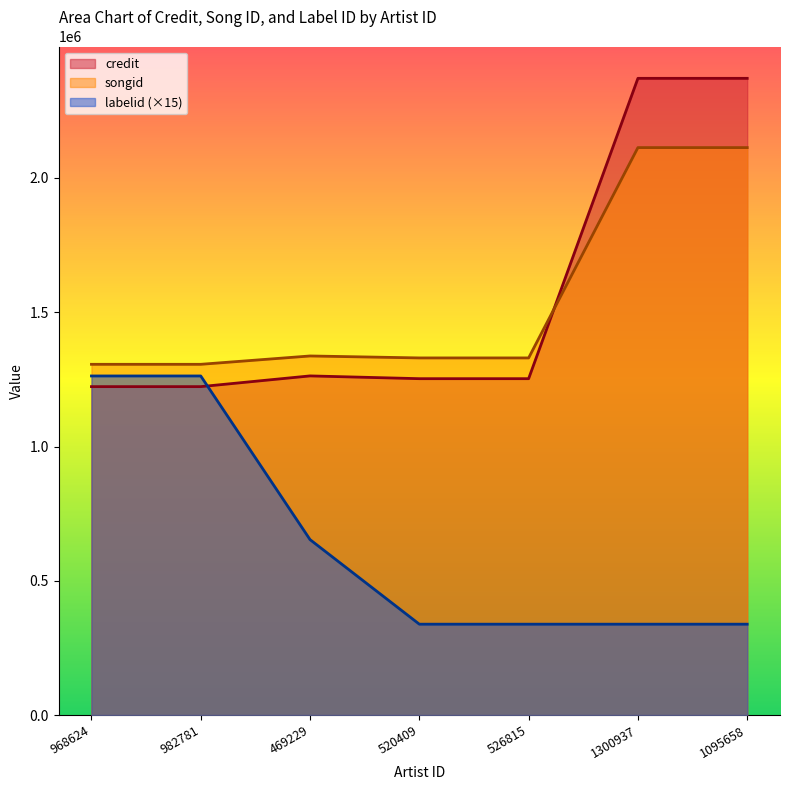

Reading right to left, transcribe all the data shown in this chart.

credit: 1095658=2371131	1300937=2371131	526815=1252605	520409=1252605	469229=1262932	982781=1222996	968624=1222996
songid: 1095658=2113201	1300937=2113201	526815=1329896	520409=1329896	469229=1337184	982781=1306113	968624=1306113
labelid: 1095658=338325	1300937=338325	526815=338325	520409=338325	469229=653280	982781=1262700	968624=1262700